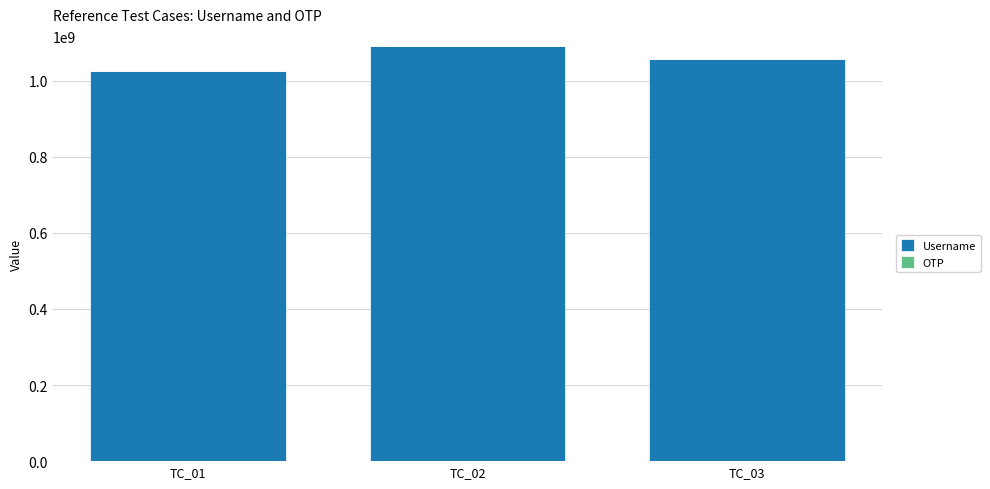

The value of Username at TC_01 is 1562639615. True or false?

False